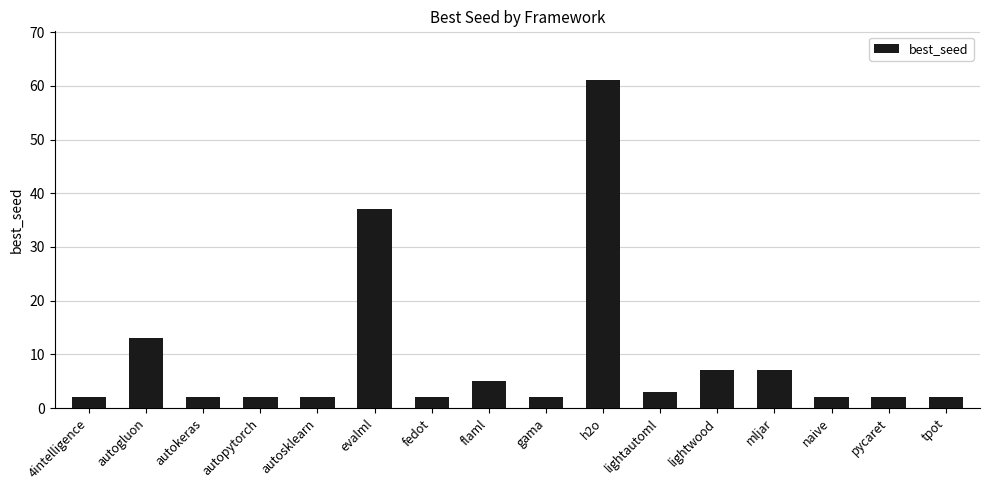

Reading left to right, extract all data points from this chart.

2	13	2	2	2	37	2	5	2	61	3	7	7	2	2	2